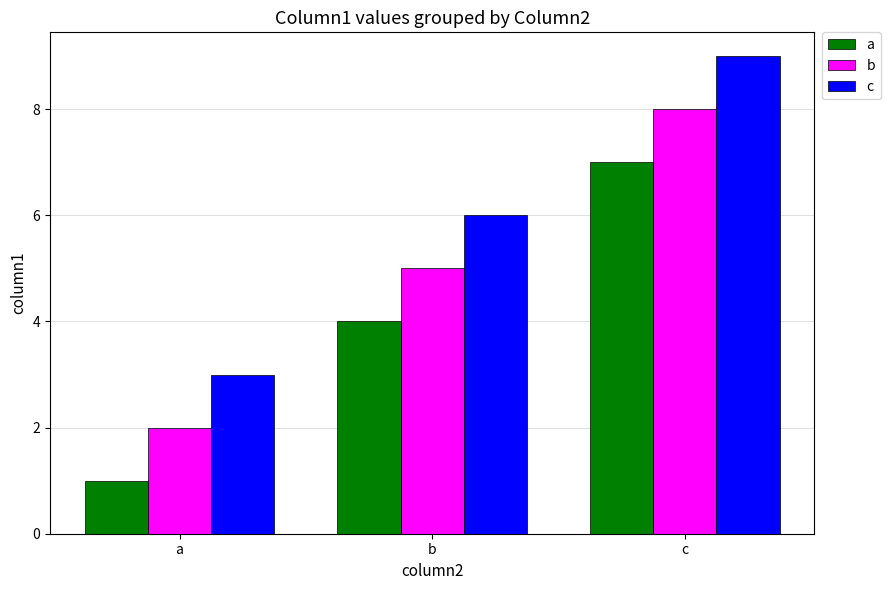

What is the value of the c bar at the 3rd from the left?

9